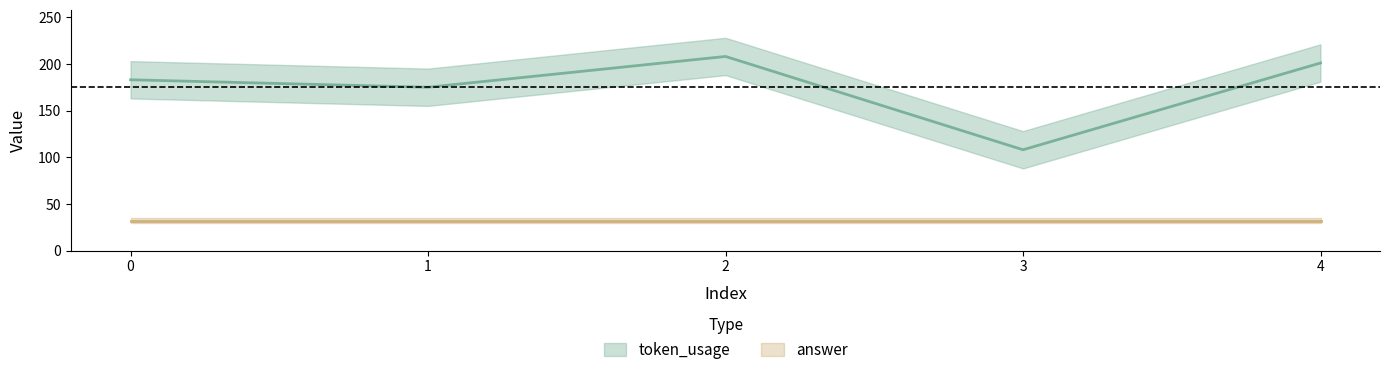

The chart shows a value of 208 at 2. True or false?

True